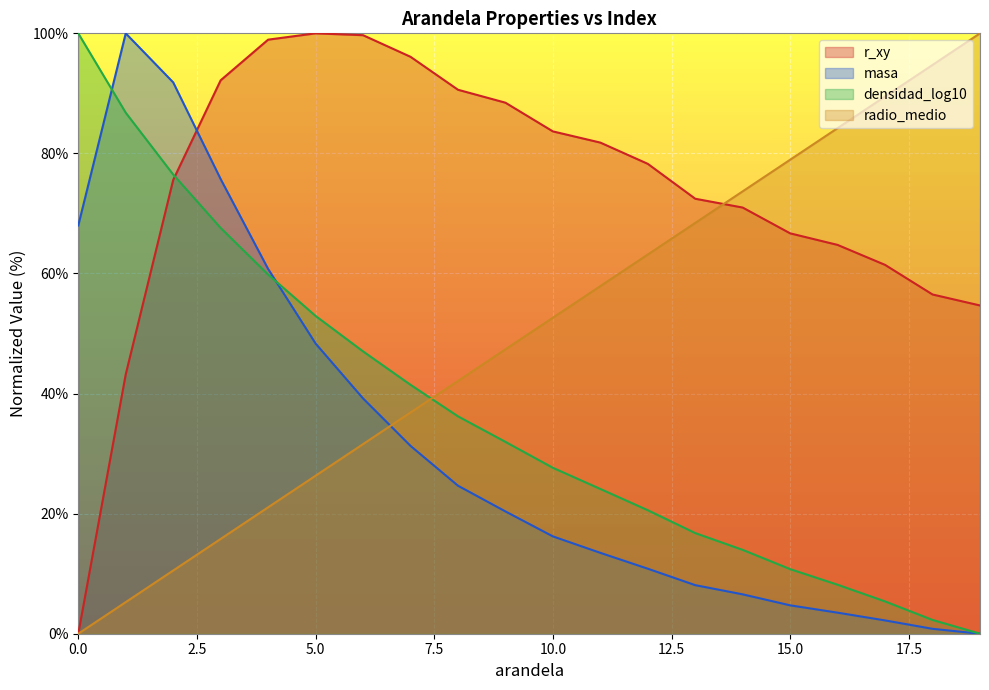

List the series in order of their peak value, lowest first.

r_xy, radio_medio, masa, densidad_log10